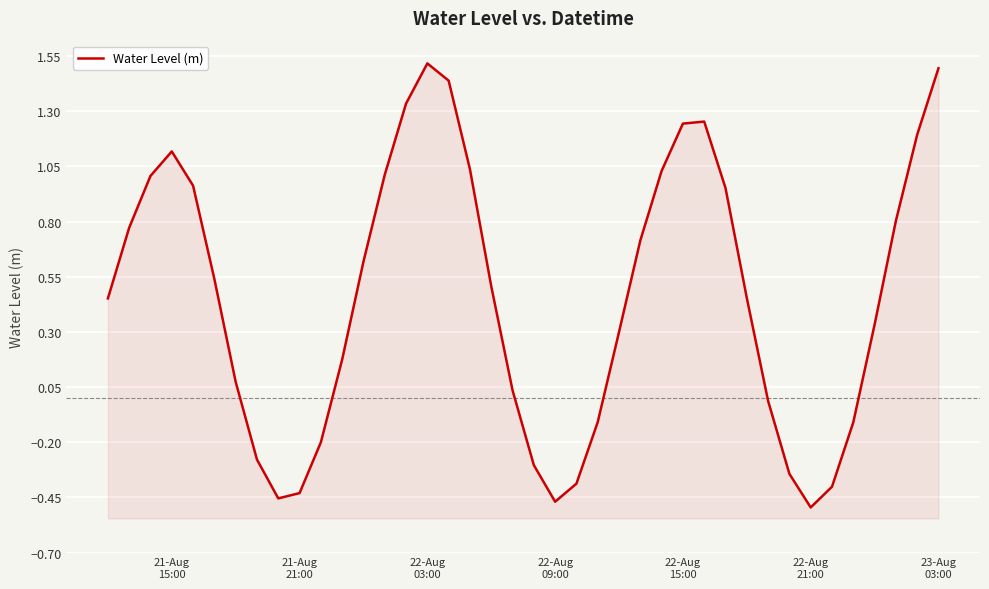

How many negative values are there?

13